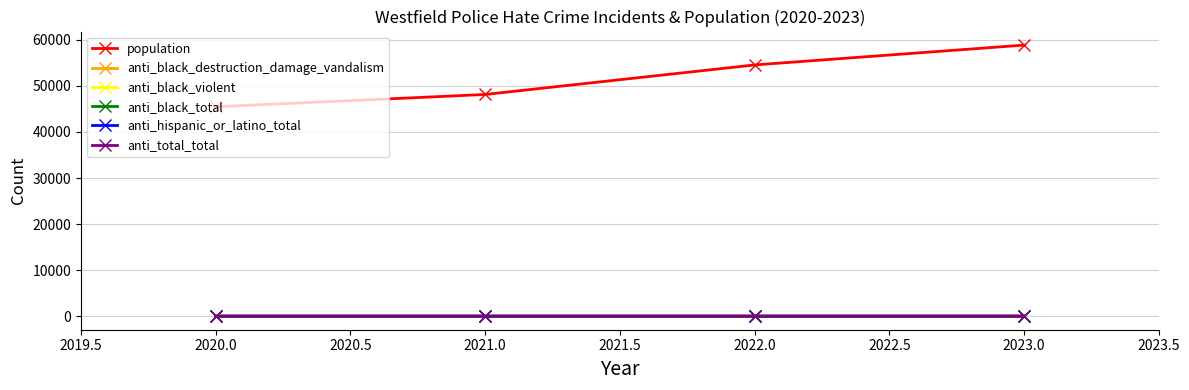

Which label corresponds to the largest value in the chart?

2023.0